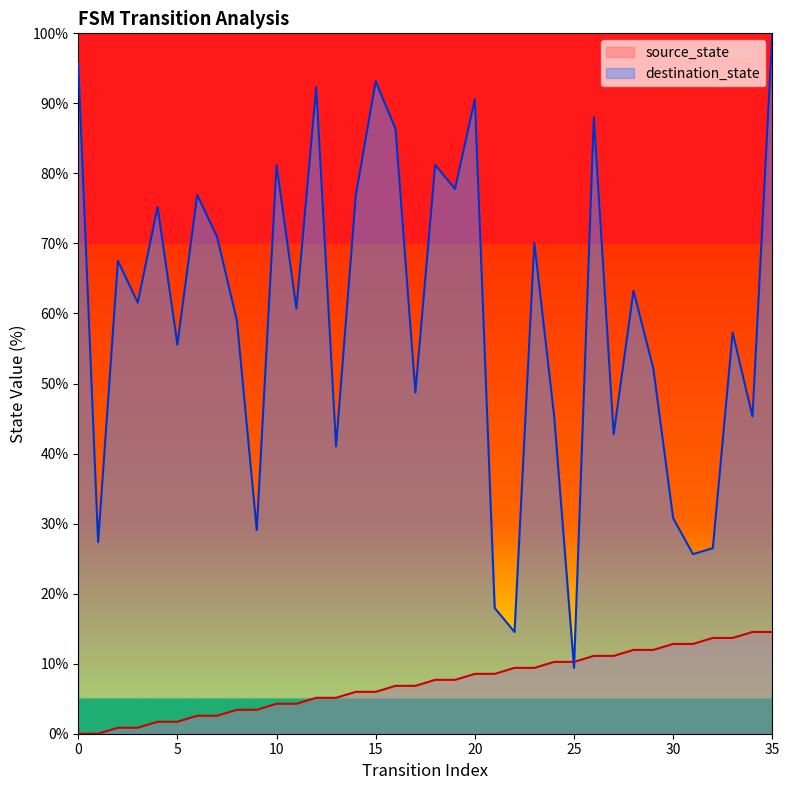

At which label does source_state first exceed 7?

18